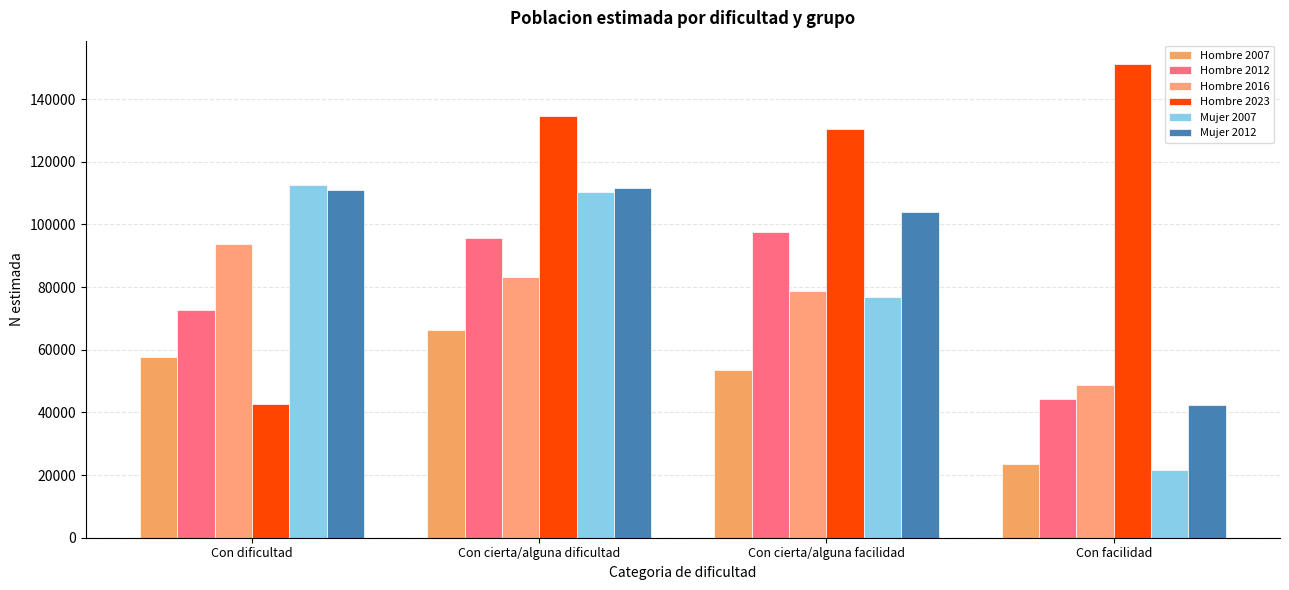

Does the chart contain any negative values?

No